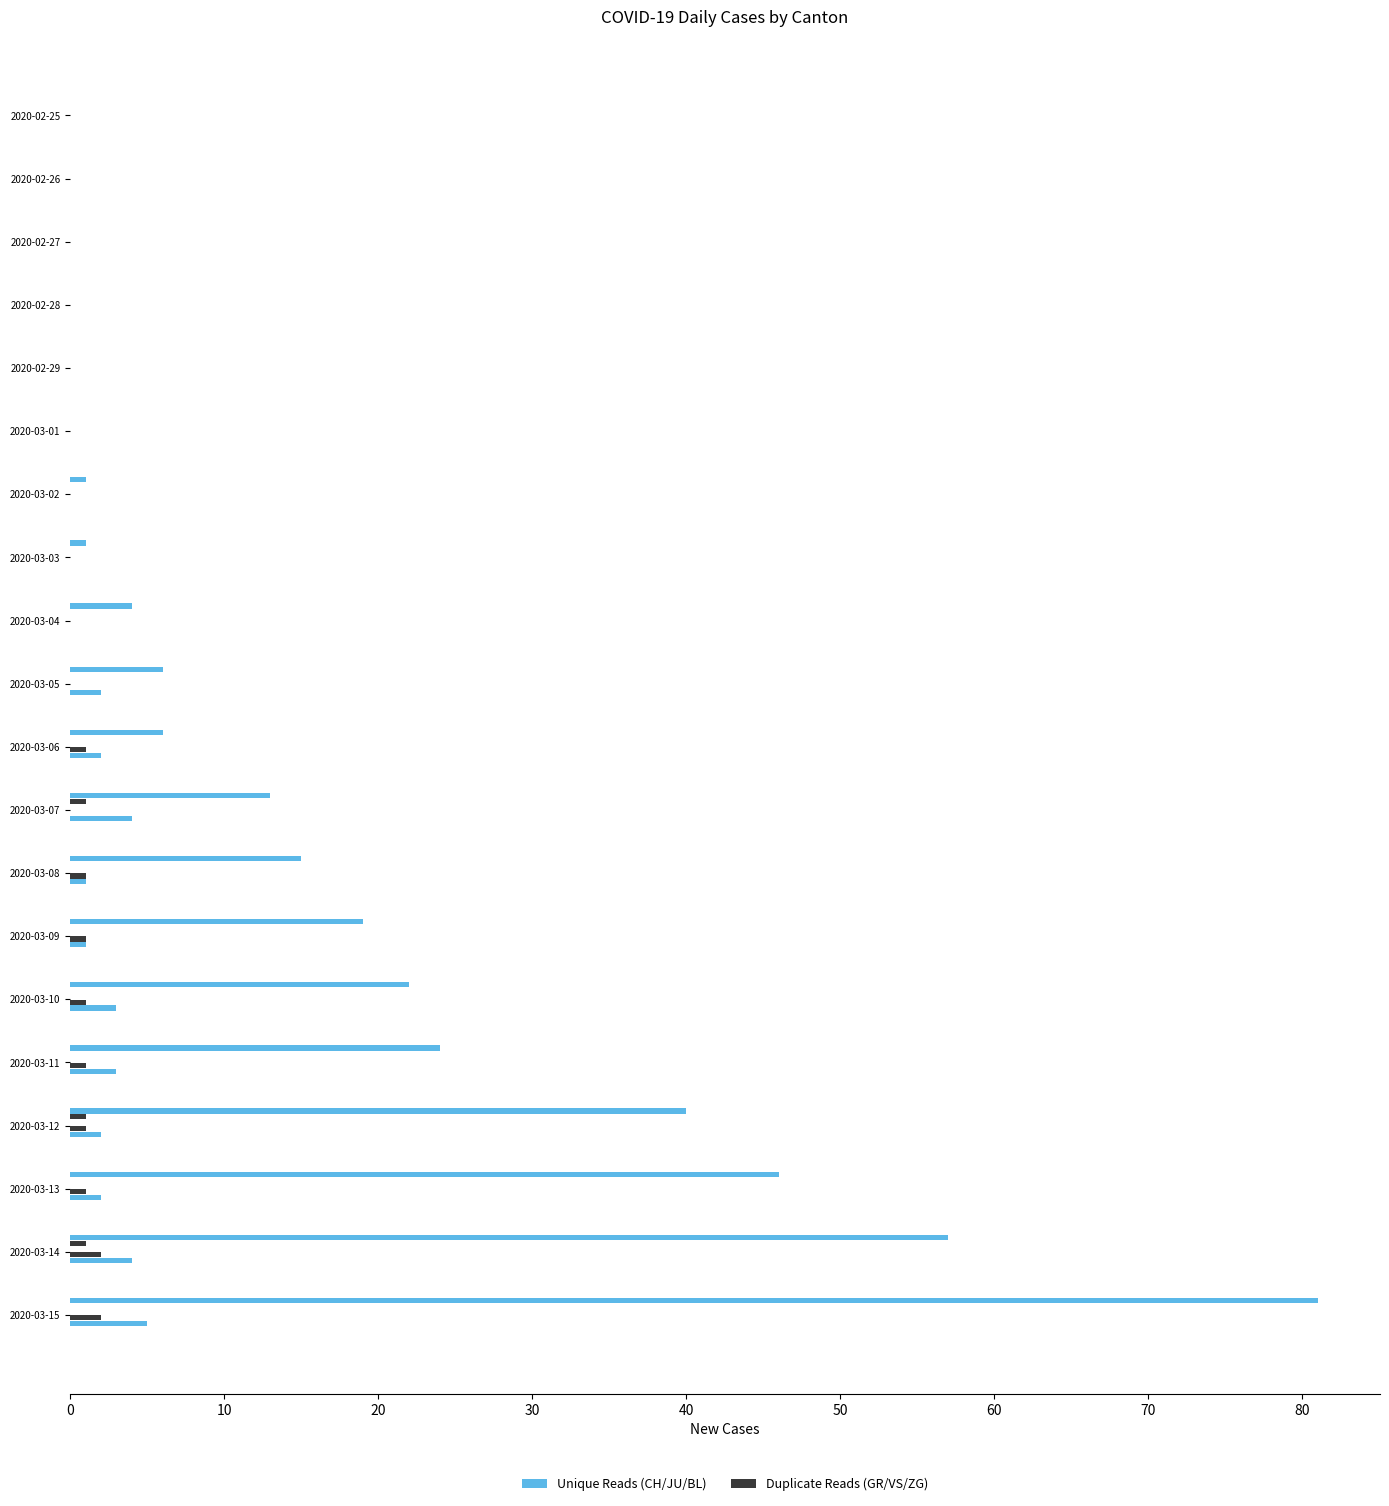

How many distinct data groups are displayed?

4